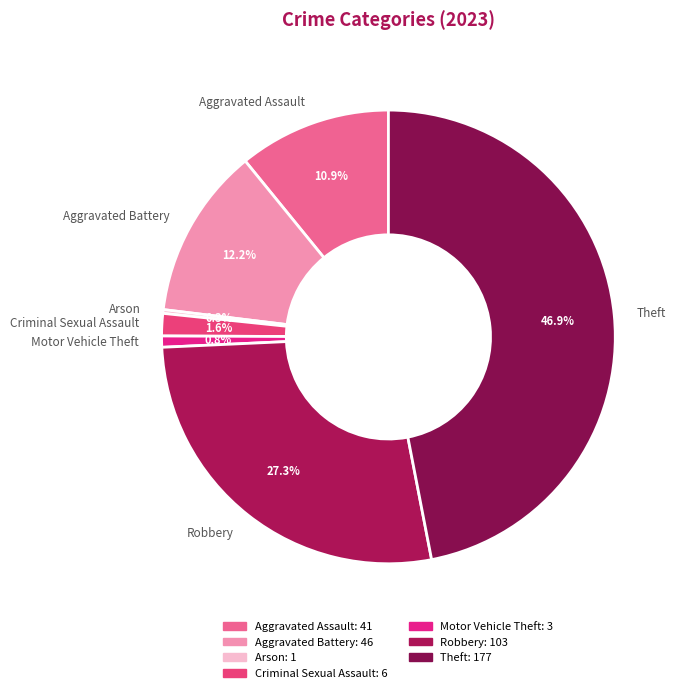

What is the largest slice in the pie chart?

Theft